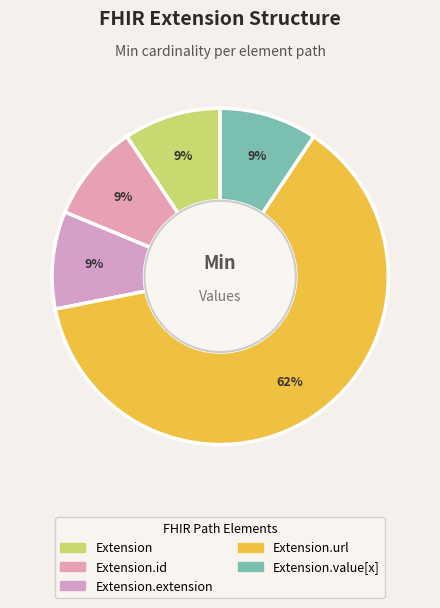

Which category has the smallest portion of the pie?

Extension